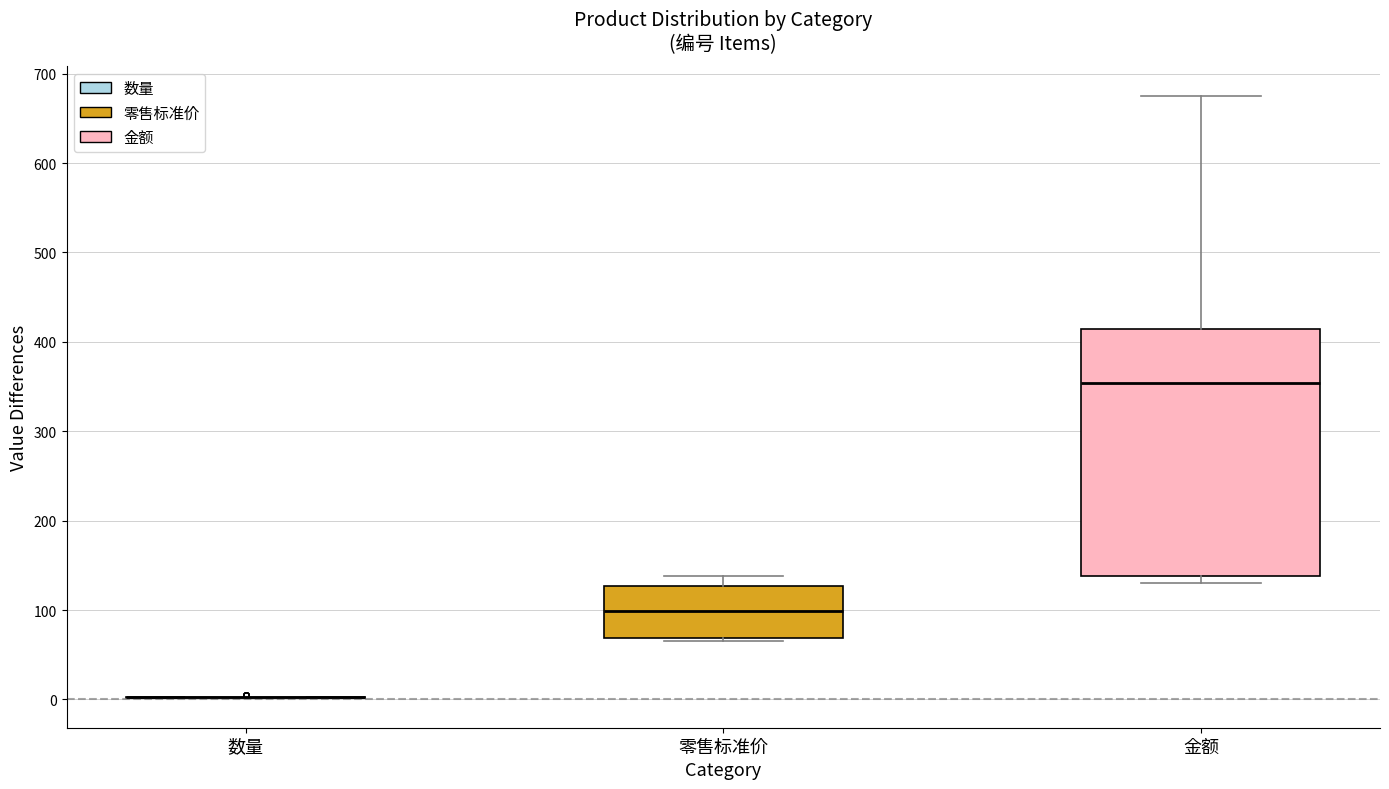

Which box is the tallest, from its lower edge to its upper edge?

金额